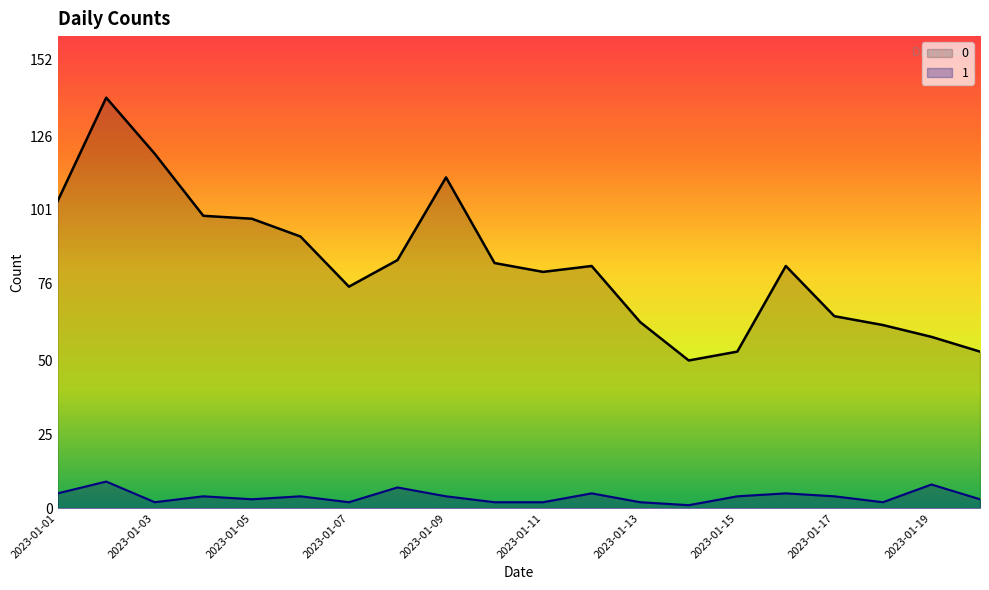

True or false: 0 has more than 1 interior local peaks.

True